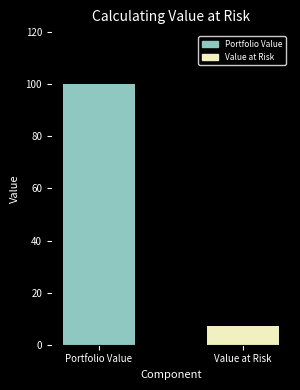

List the labels in order of value, smallest first.

Value at Risk, Portfolio Value